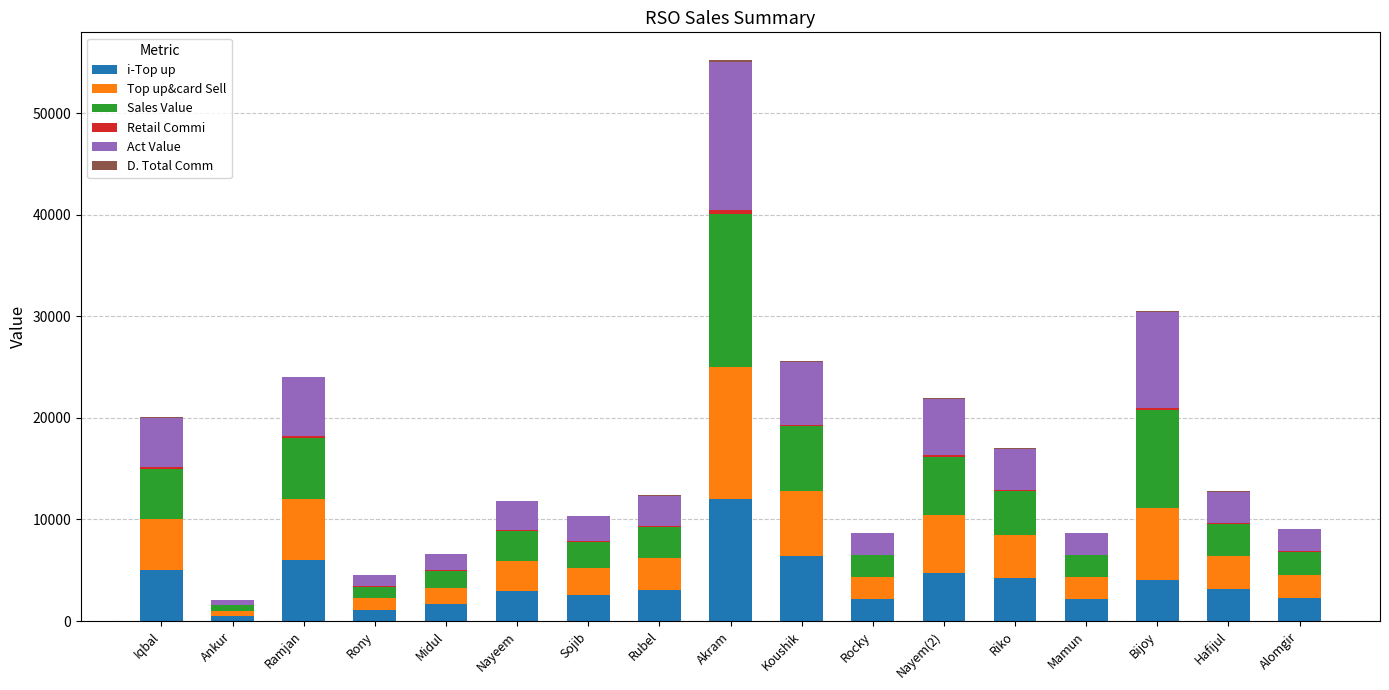

What is the highest value of the i-Top up series?

11974.0